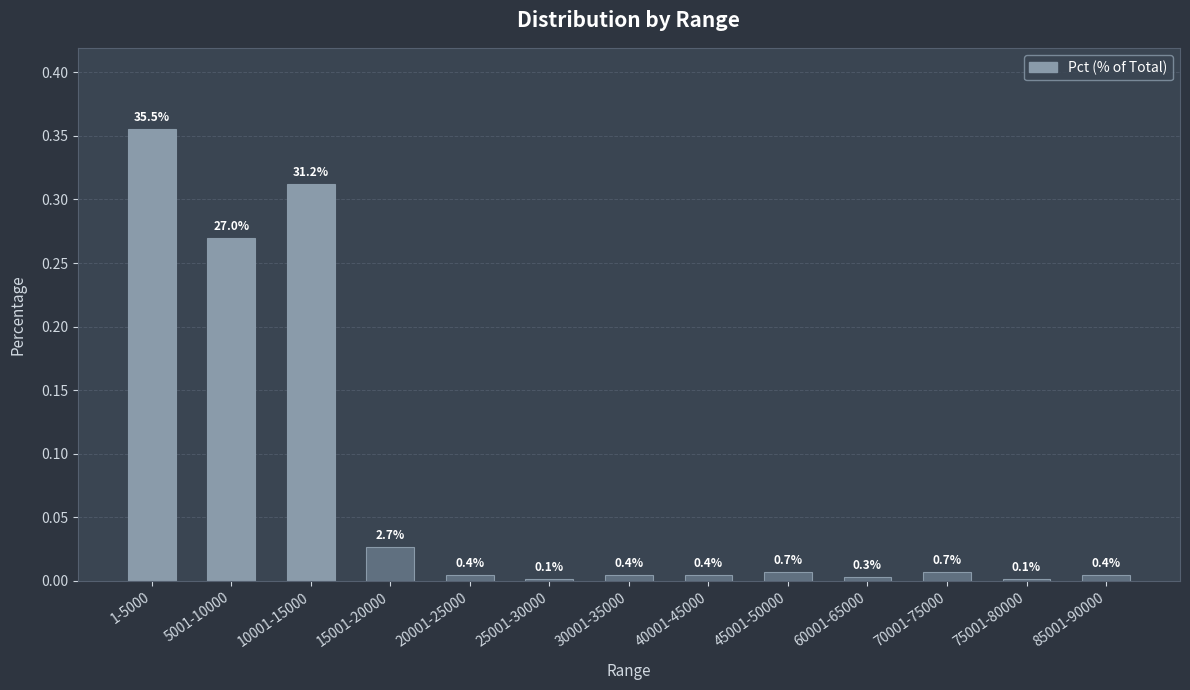

What is the sum of all values?

1.0